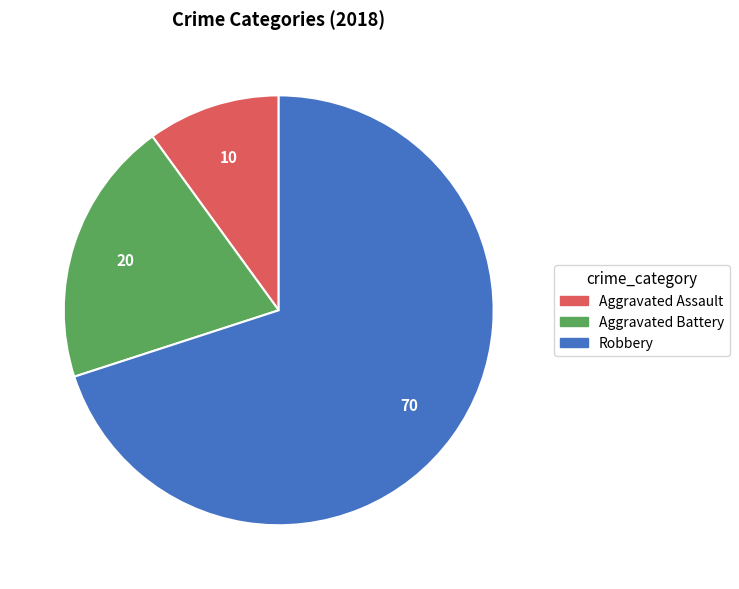

Which slice is the largest?

Robbery